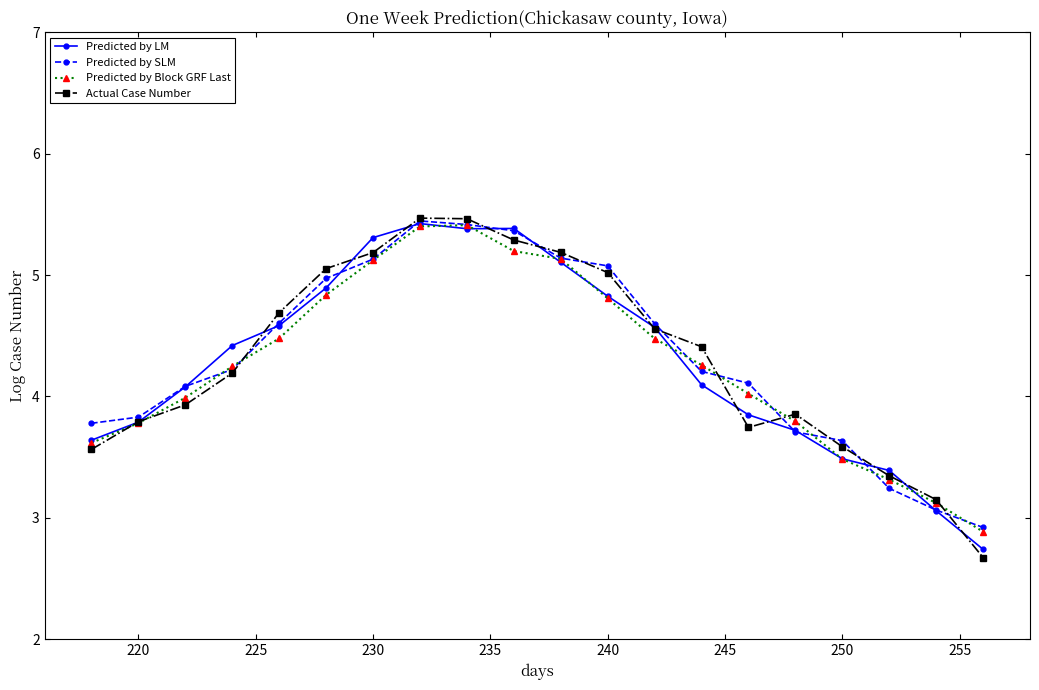

What is the lowest value of the Predicted by LM series?

2.7